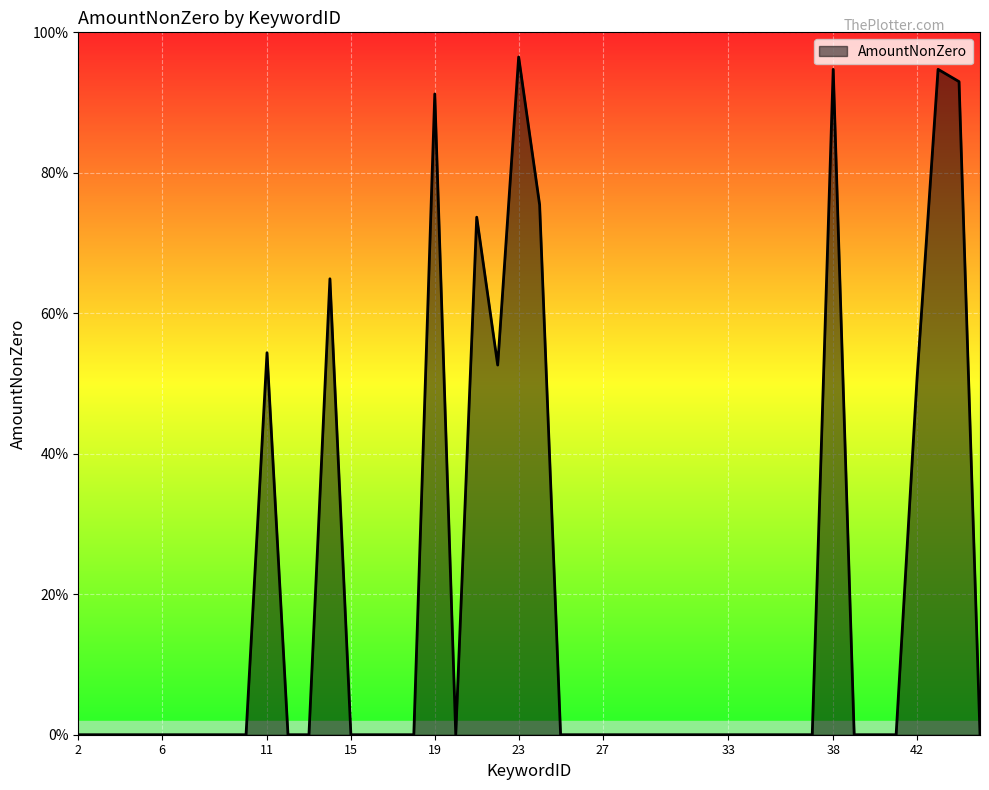

True or false: the data has more than 2 interior local peaks.

True